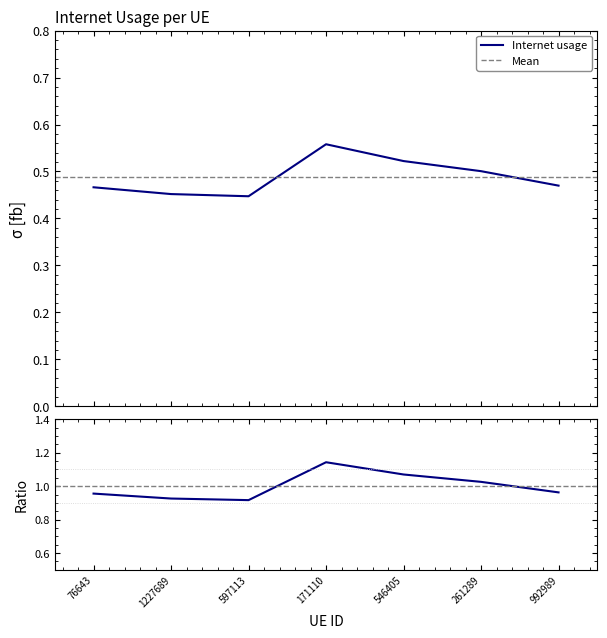

Is it true that the value at 1227689 is 0.1?

False